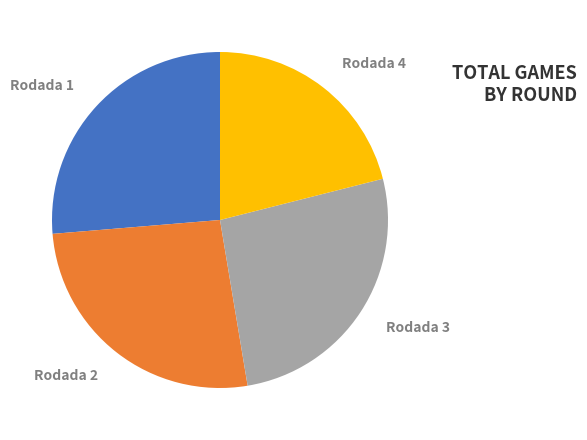

What is the smallest slice in the pie chart?

Rodada 4